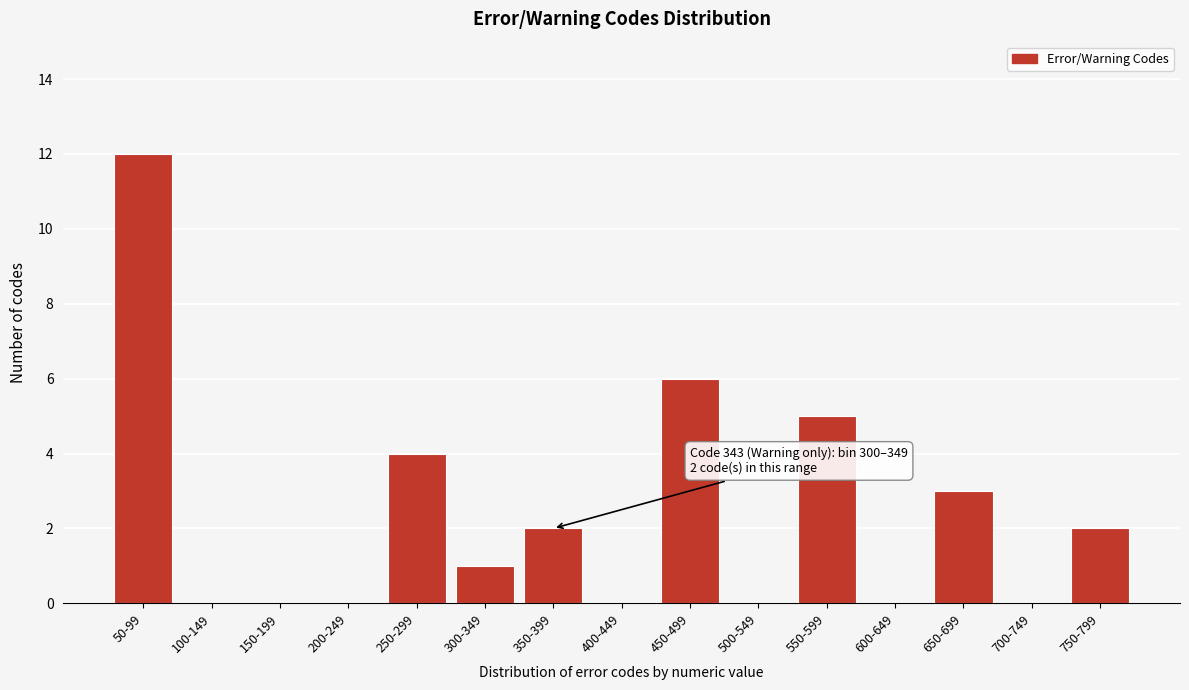

Reading left to right, extract all data points from this chart.

50-99=12	100-149=0	150-199=0	200-249=0	250-299=4	300-349=1	350-399=2	400-449=0	450-499=6	500-549=0	550-599=5	600-649=0	650-699=3	700-749=0	750-799=2